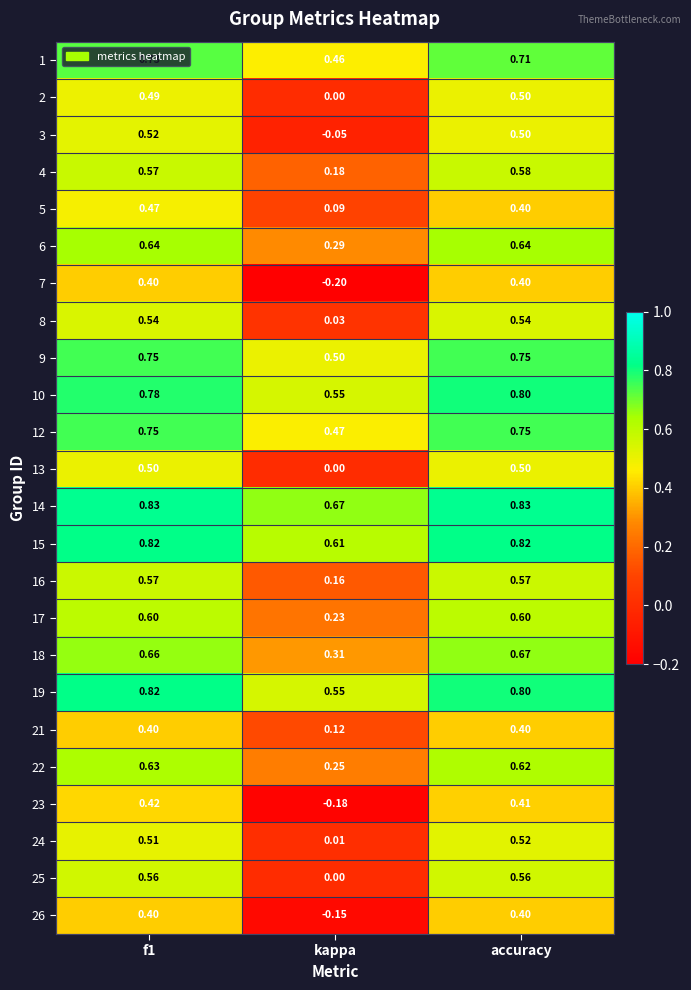

At how many categories does at least one series exceed 0?

3